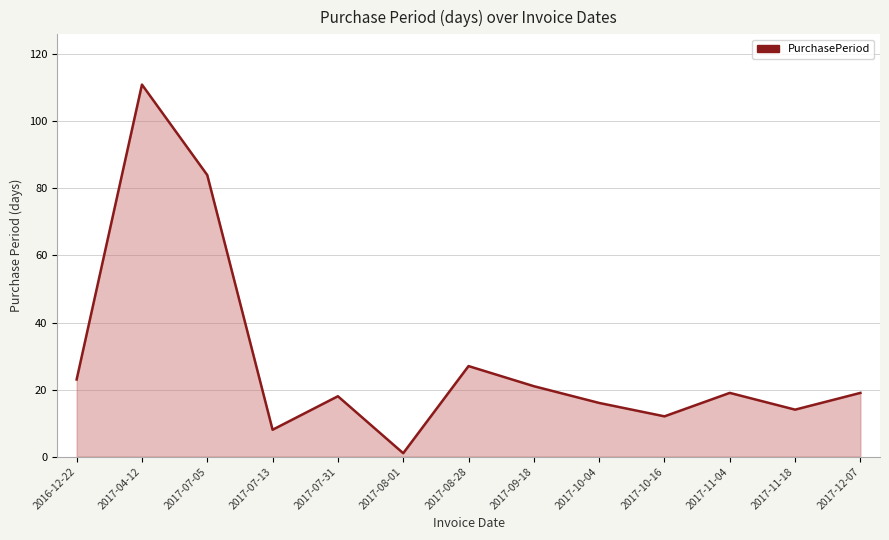

Reading left to right, what are all the values shown in this chart?

23	111	84	8	18	1	27	21	16	12	19	14	19